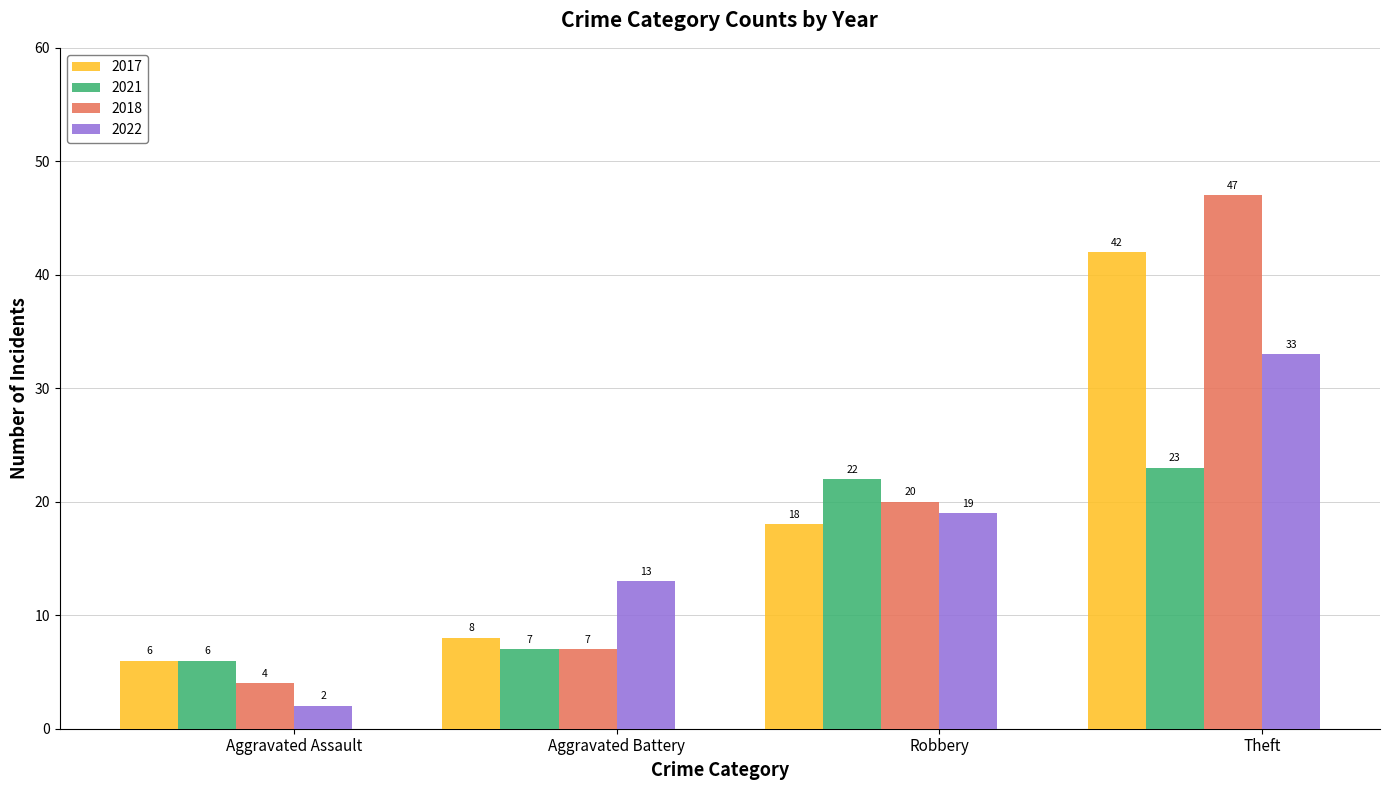

Between Aggravated Battery and Robbery, which series saw the biggest shift?

2021